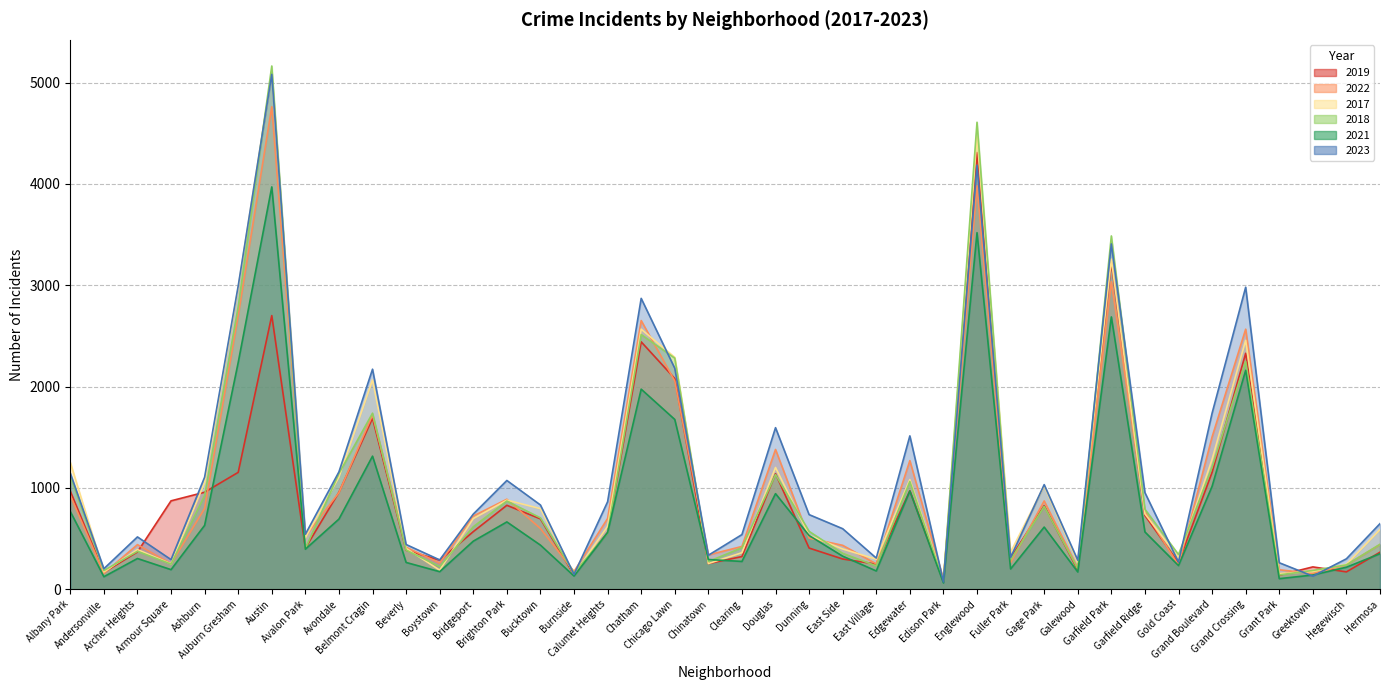

Where is 2018 nearest to the value 2619?

Chatham